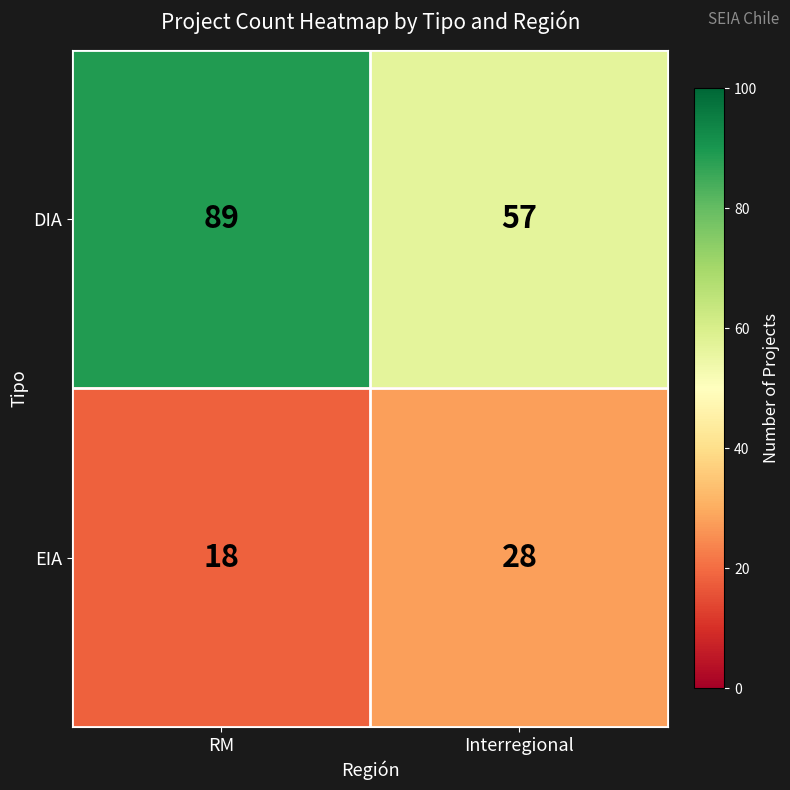

The value of DIA at Interregional is 99. True or false?

False